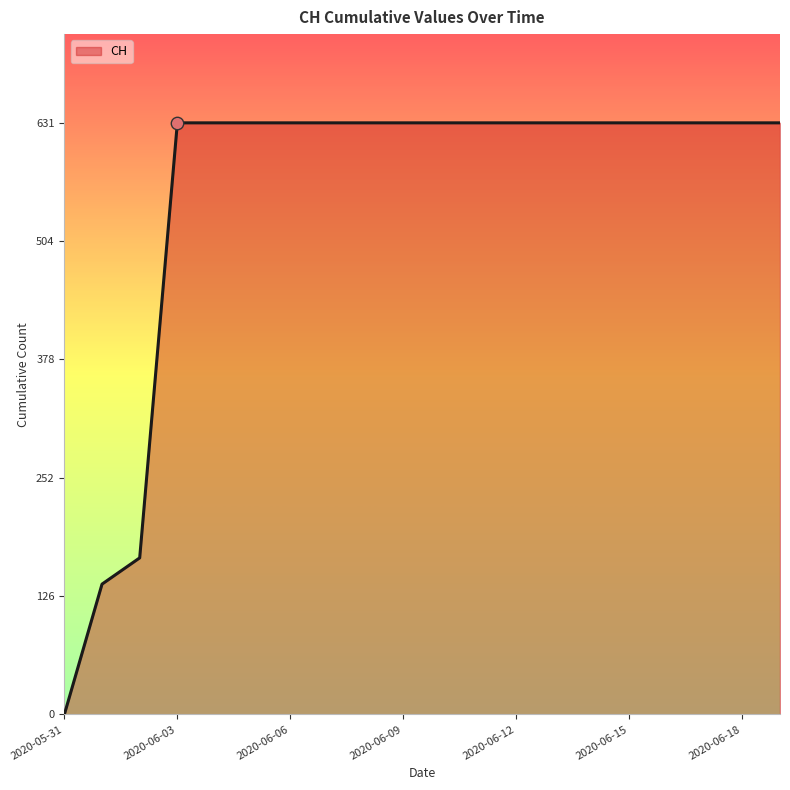

What is the greatest value displayed?

631